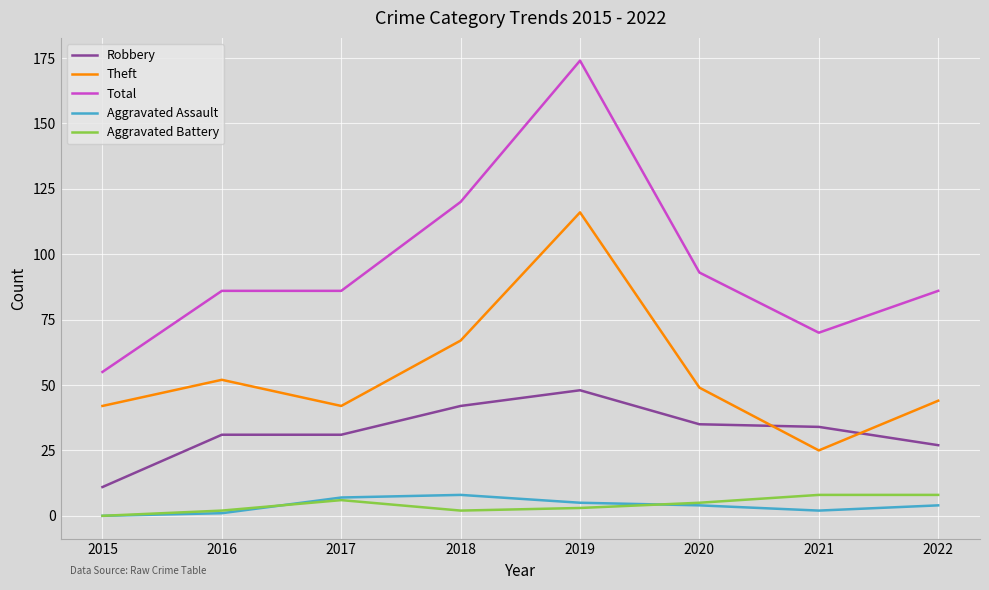

What is the difference between the highest and lowest values at 2017?

80